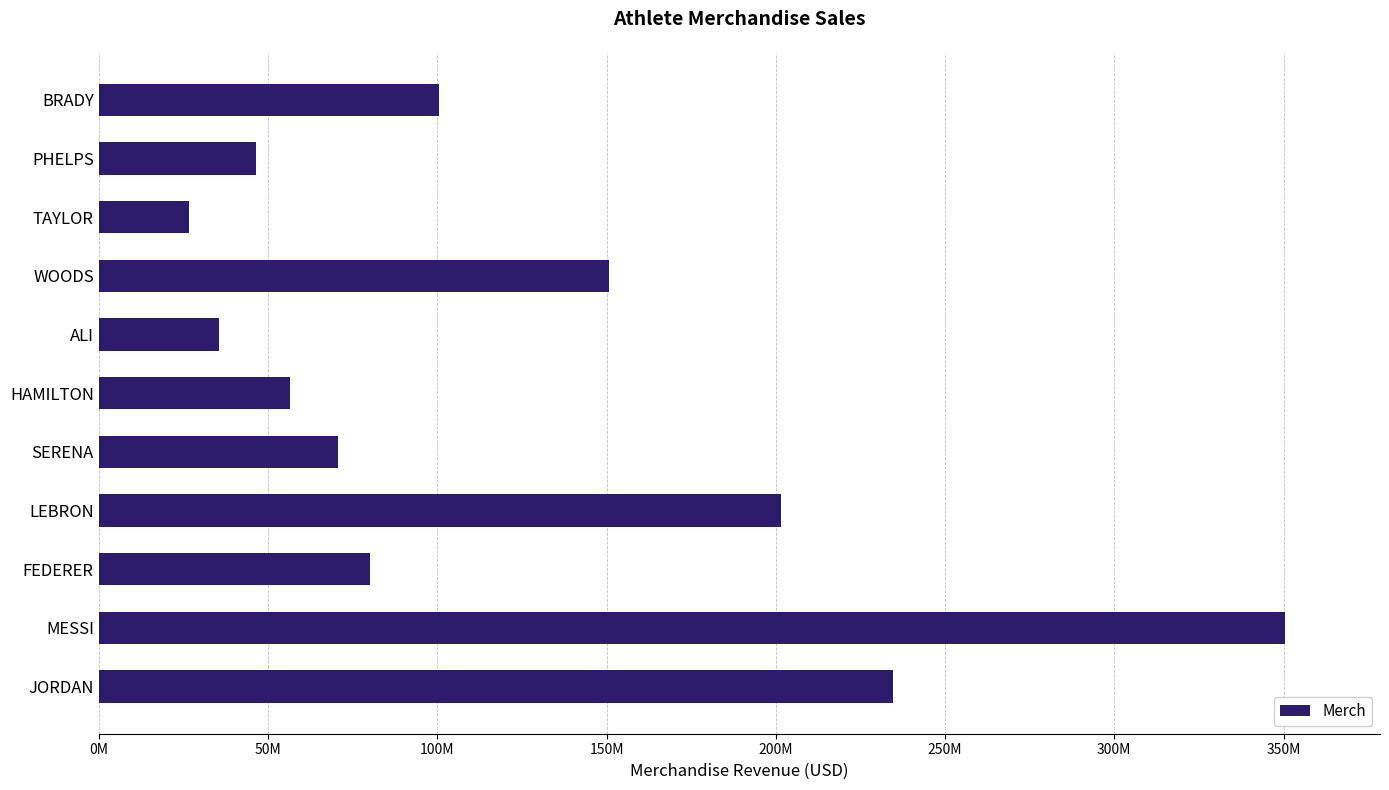

Are the bars horizontal?

Yes